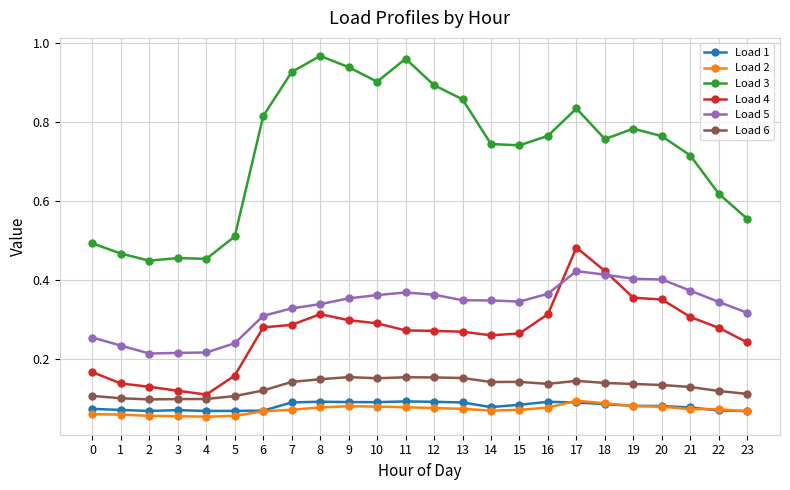

The Load 2 series shows 0.1 at 9. True or false?

True